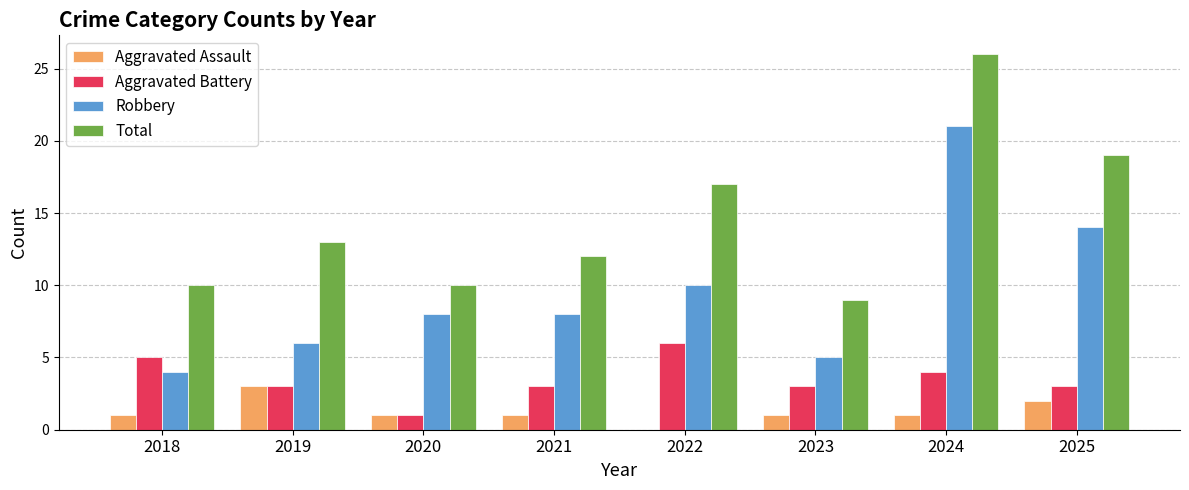

Is it true that Total equals 20 at 2019?

False